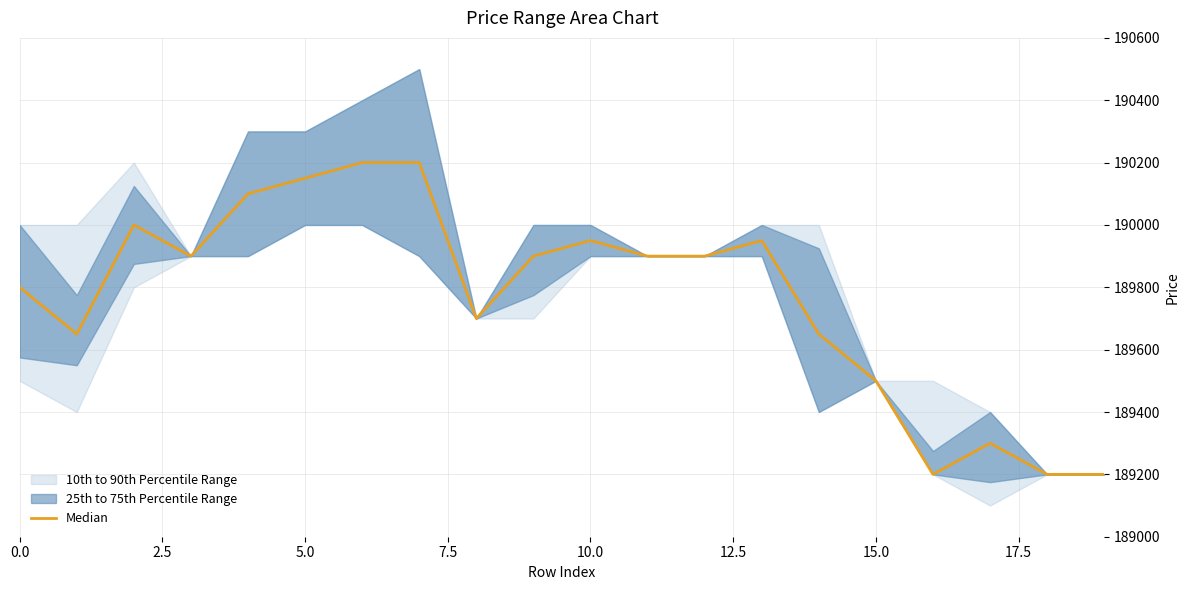

What is the average value?

189768